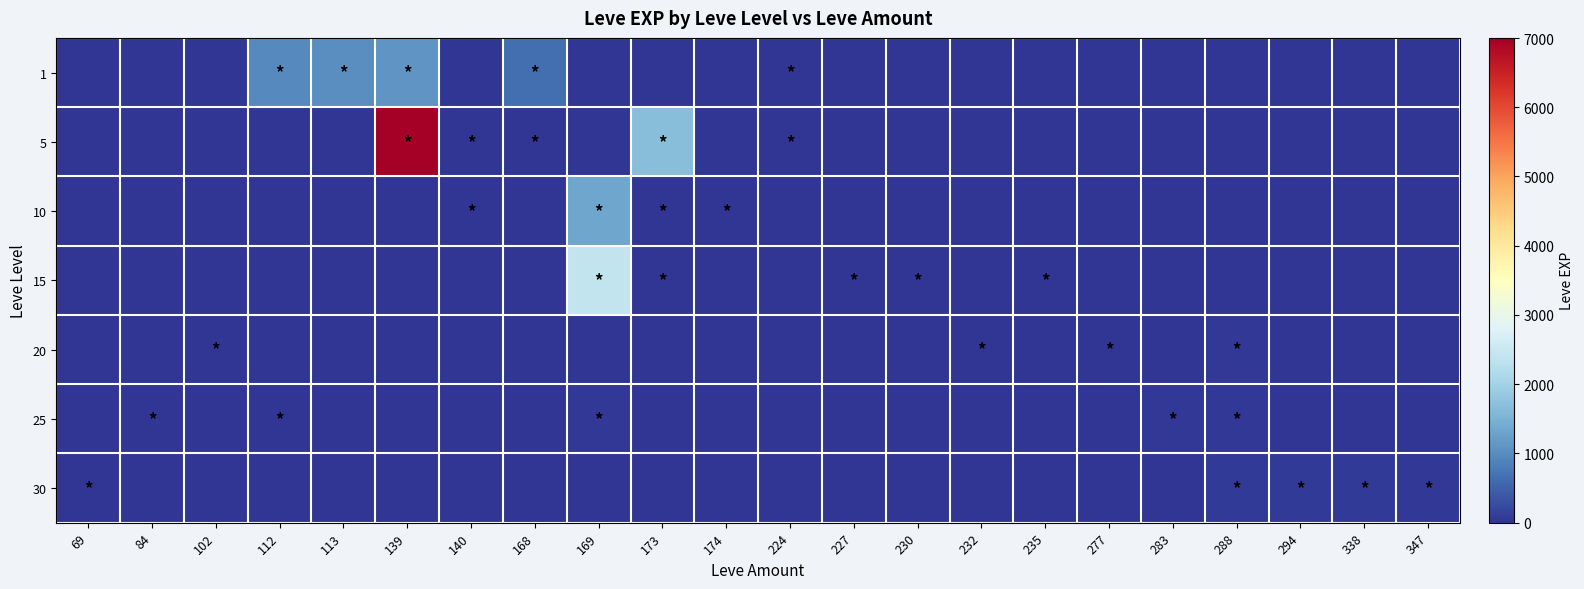

Which series has the widest spread of values?

5